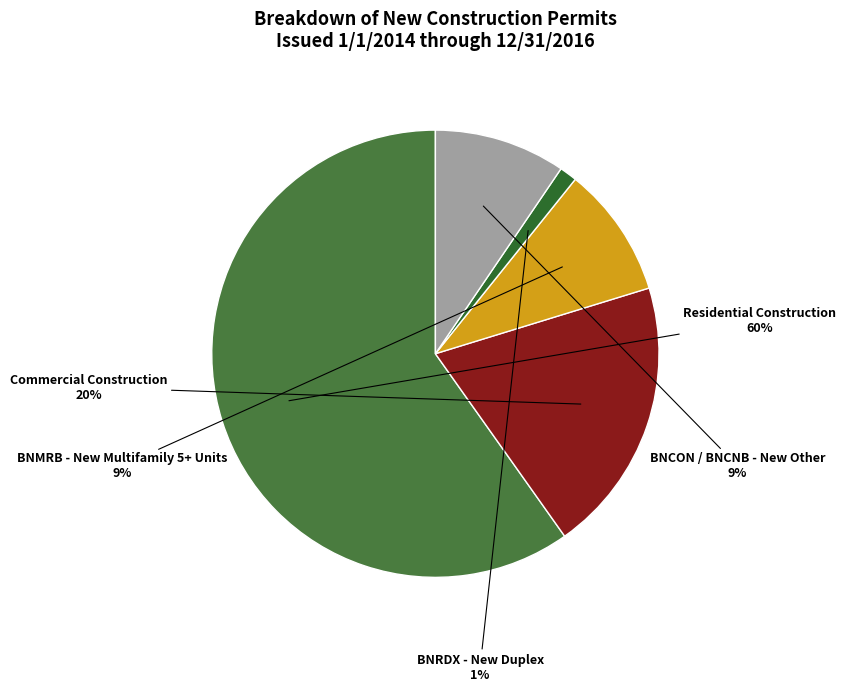

Which category has the biggest portion of the pie?

Residential Construction